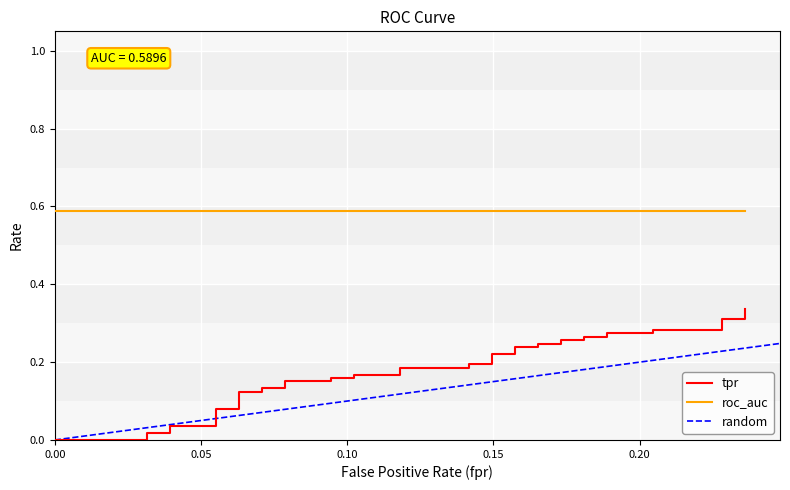

What is the difference between the second highest and minimum values?

0.3